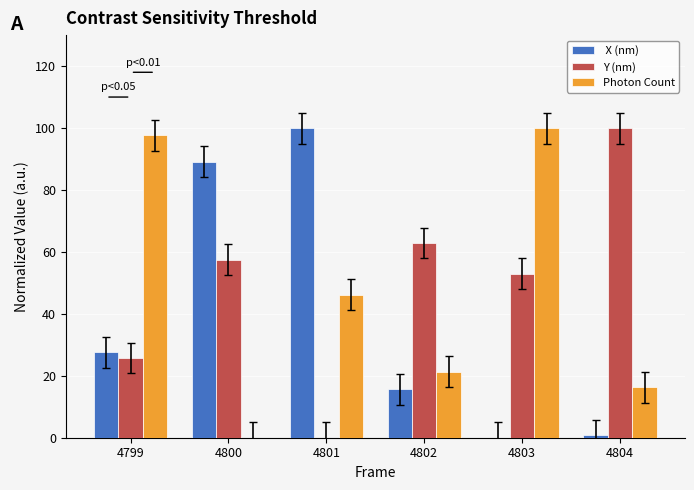

What is the maximum value shown in the chart?

100.0